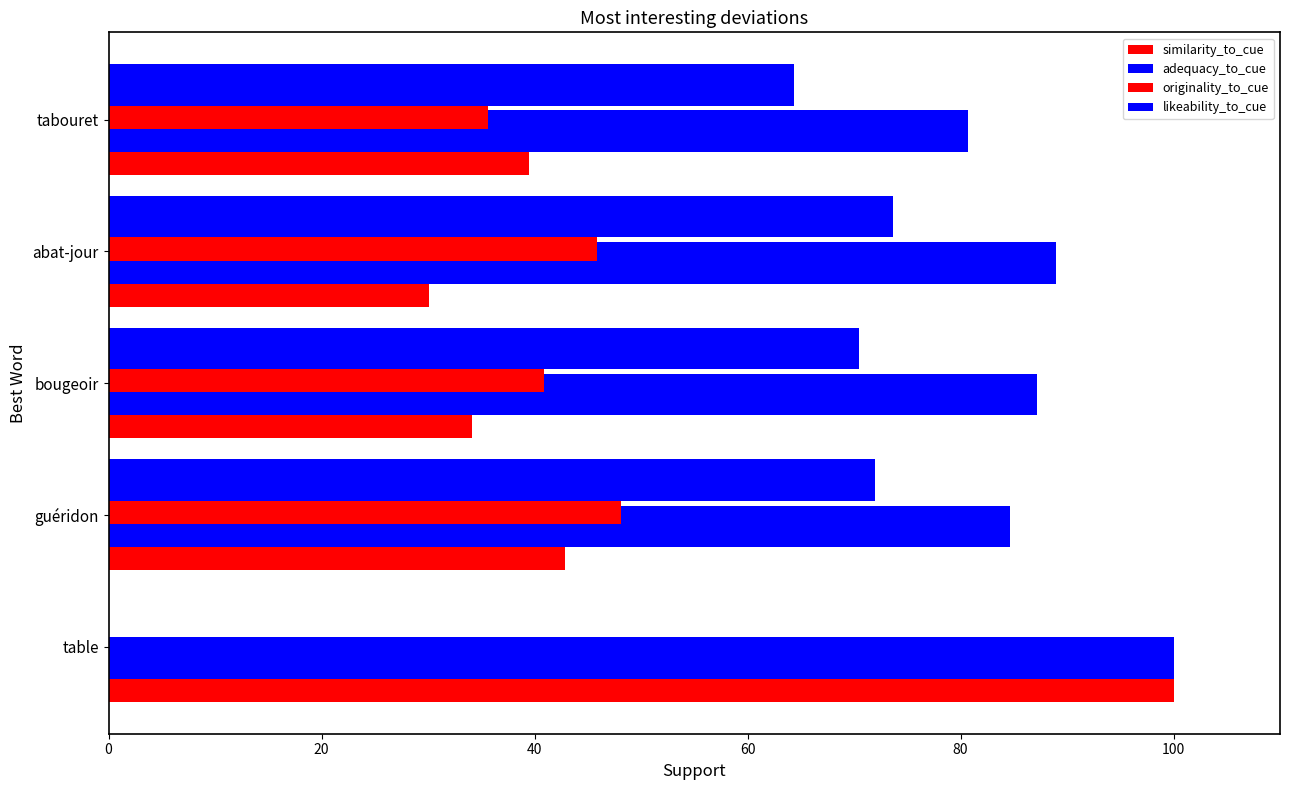

What is the maximum value shown in the chart?

100.0